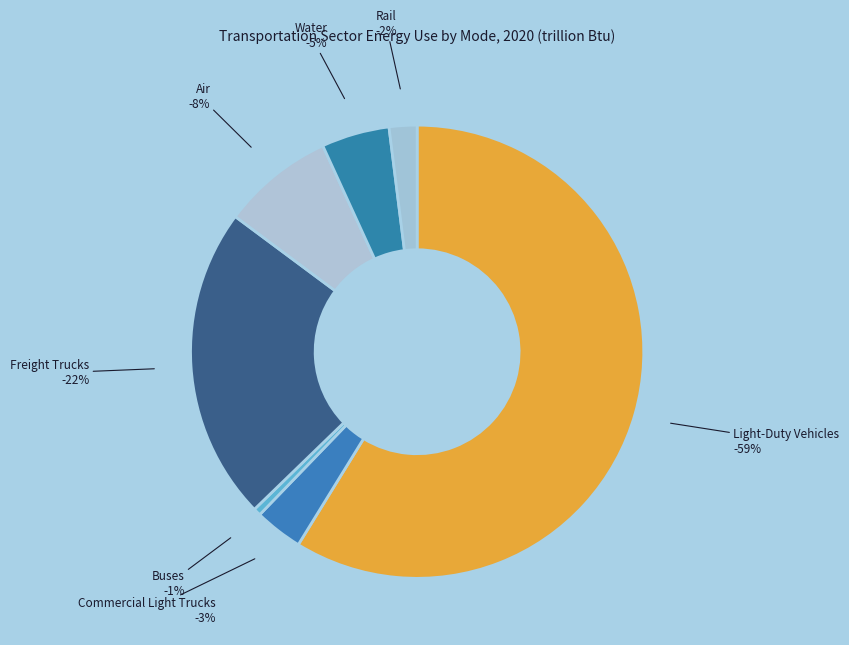

Which category has the smallest portion of the pie?

Buses